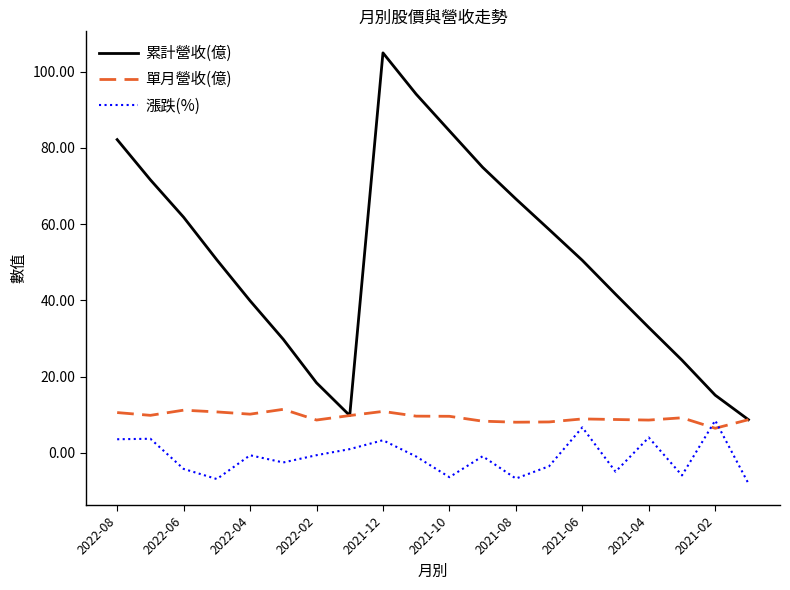

What is the highest value of the 單月營收(億) series?

11.4